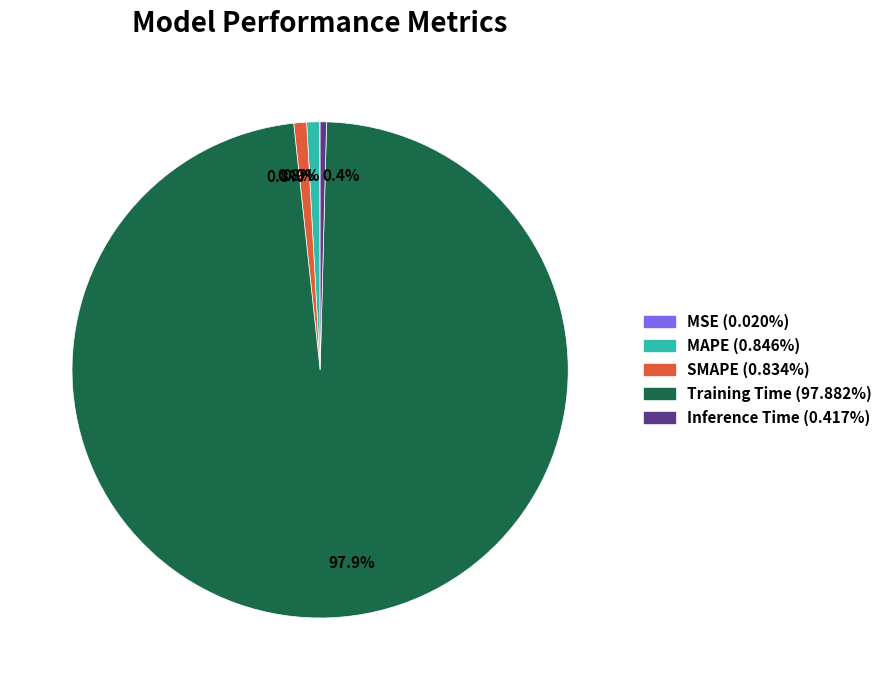

Is the sum of MAPE and Inference Time greater than half?

No